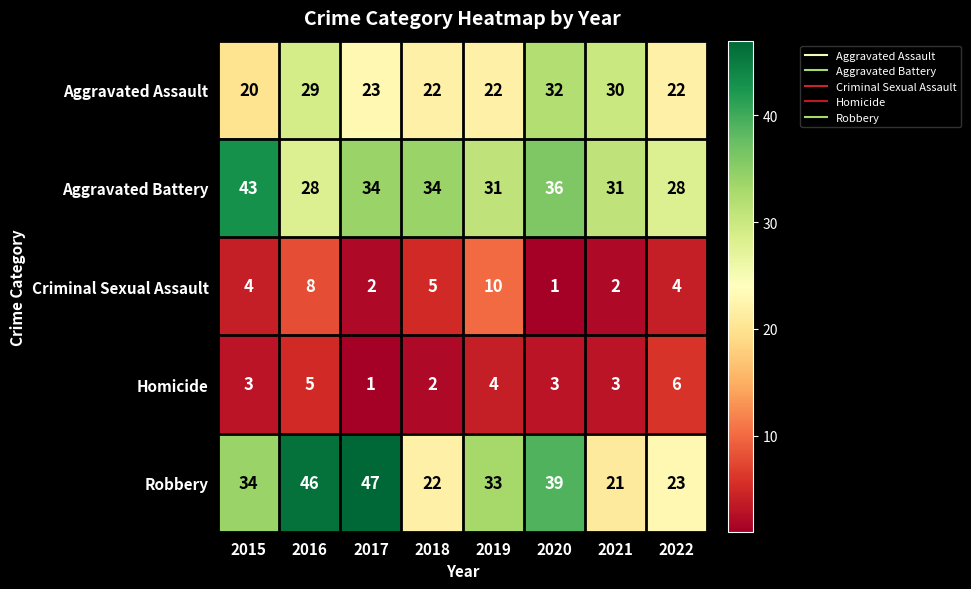

What is the maximum value for Criminal Sexual Assault?

10